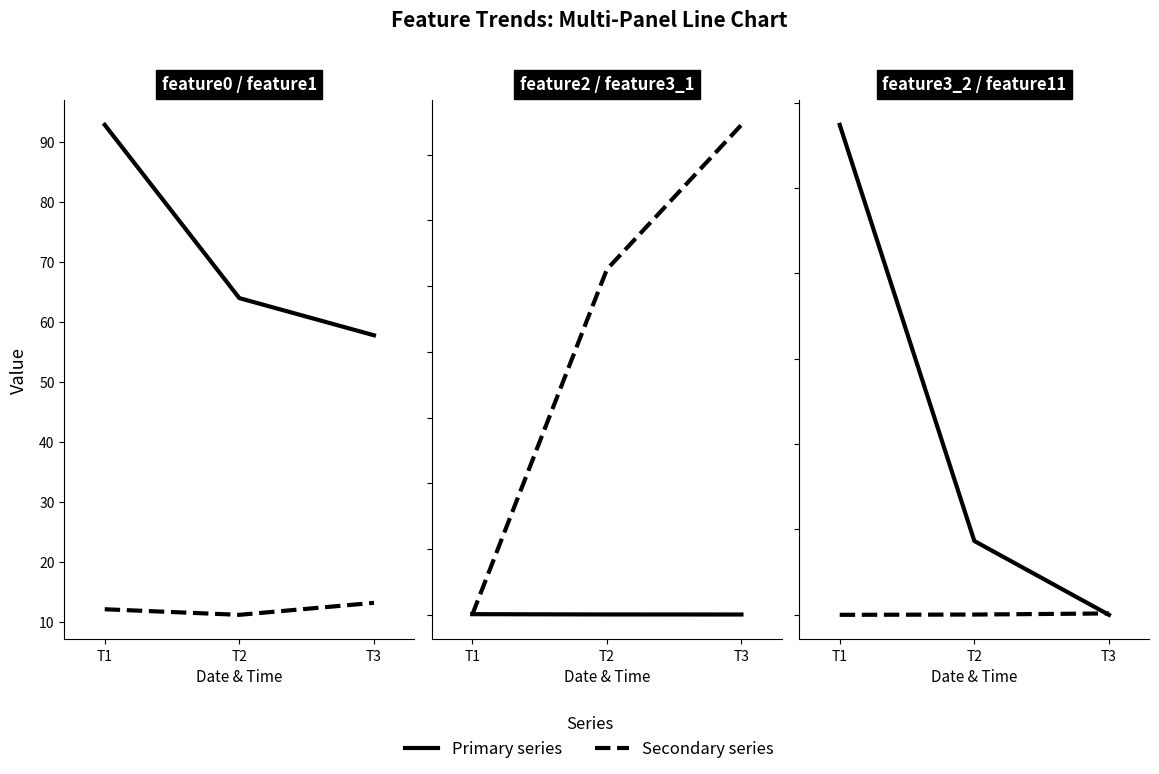

Rank the series by their maximum value, from highest to lowest.

feature3_1, feature3_2, feature0, feature1, feature11, feature2